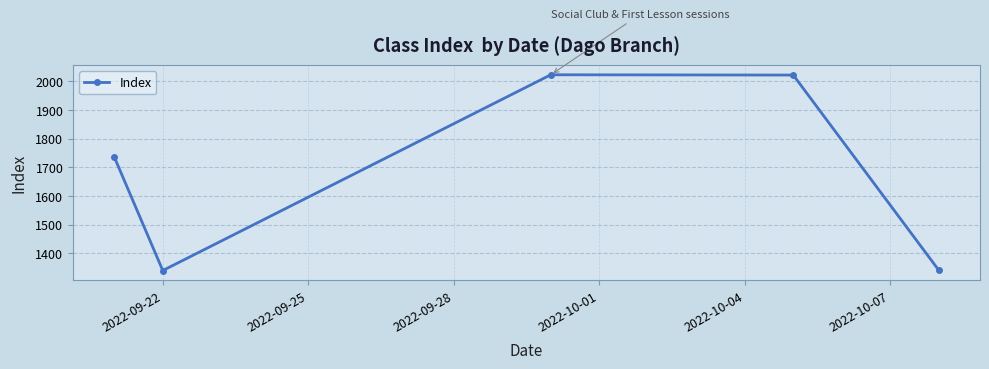

What is the difference between the second highest and second lowest values?

681